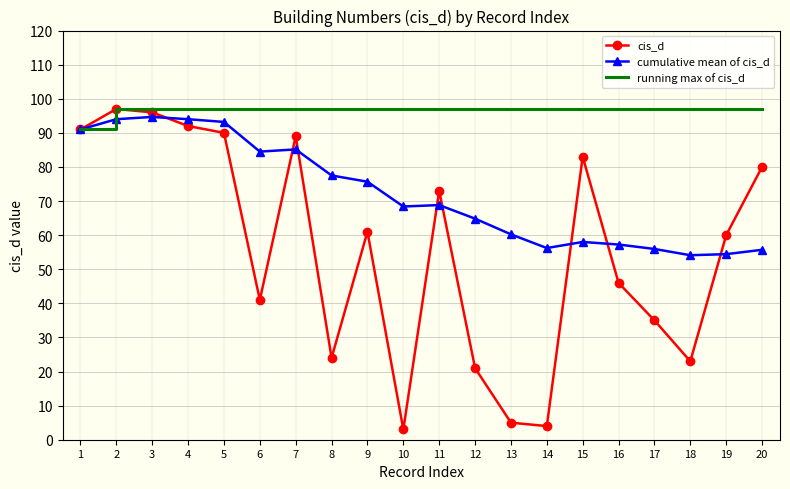

Is it true that running max of cis_d equals 57.9 at 15?

False